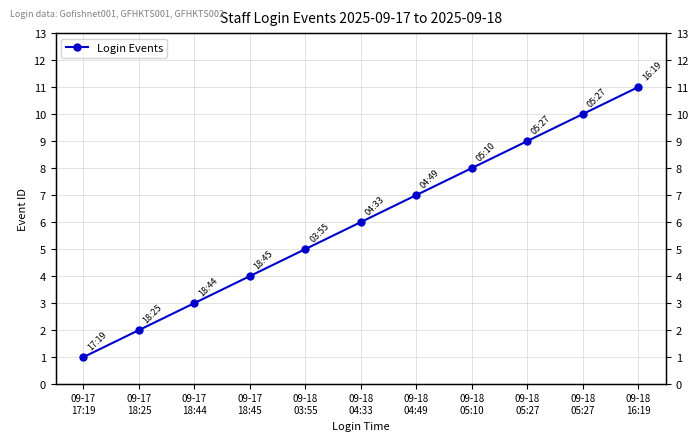

Which label corresponds to the smallest value in the chart?

09-17
17:19